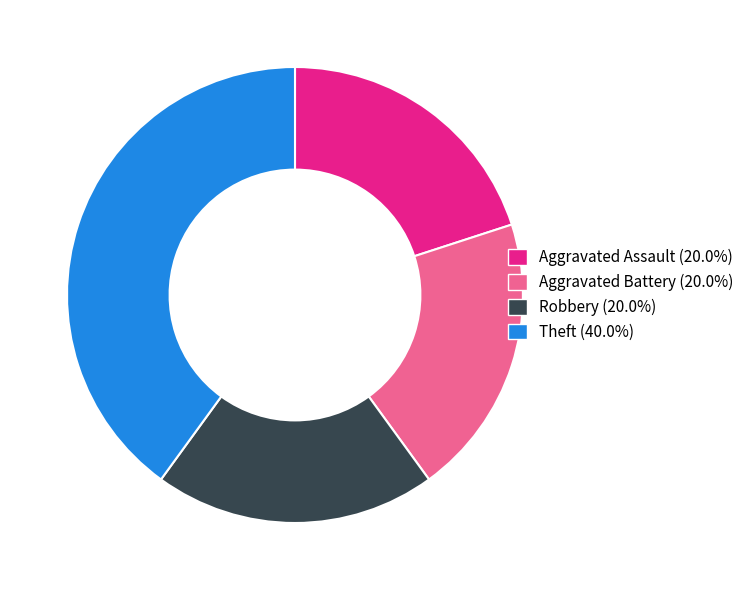

Approximately how many times larger is the value at Aggravated Battery (20.0%) compared to Robbery (20.0%)?

1.0